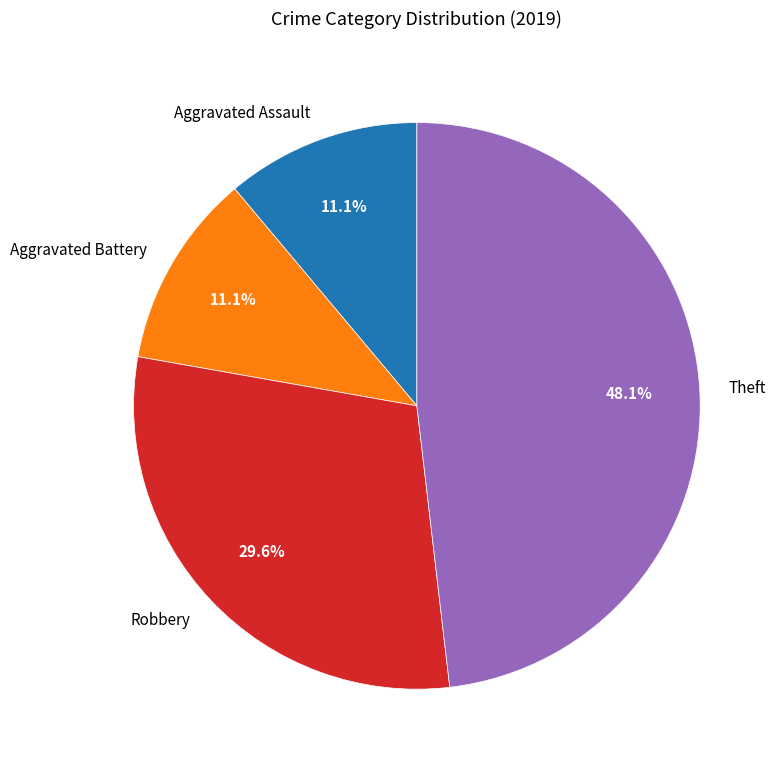

Which slice is the largest?

Theft